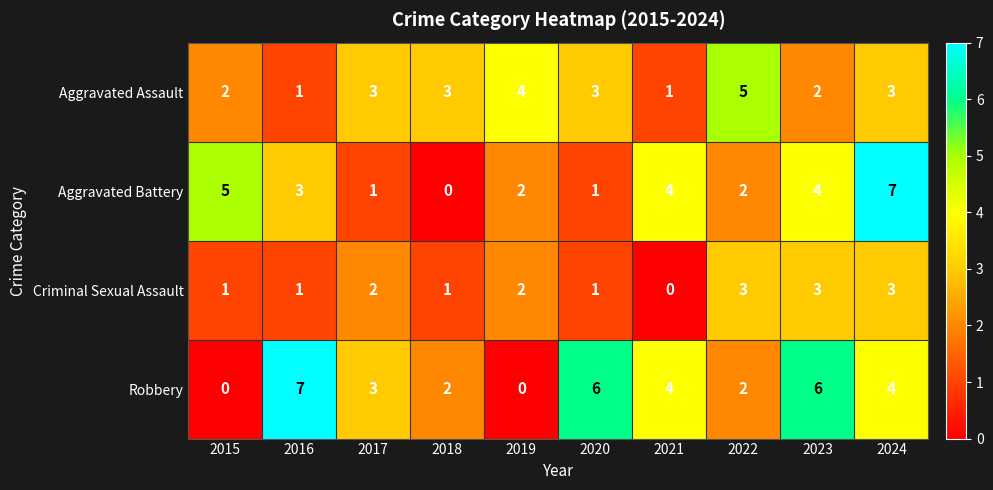

Which series changed the most between 2016 and 2017?

Robbery